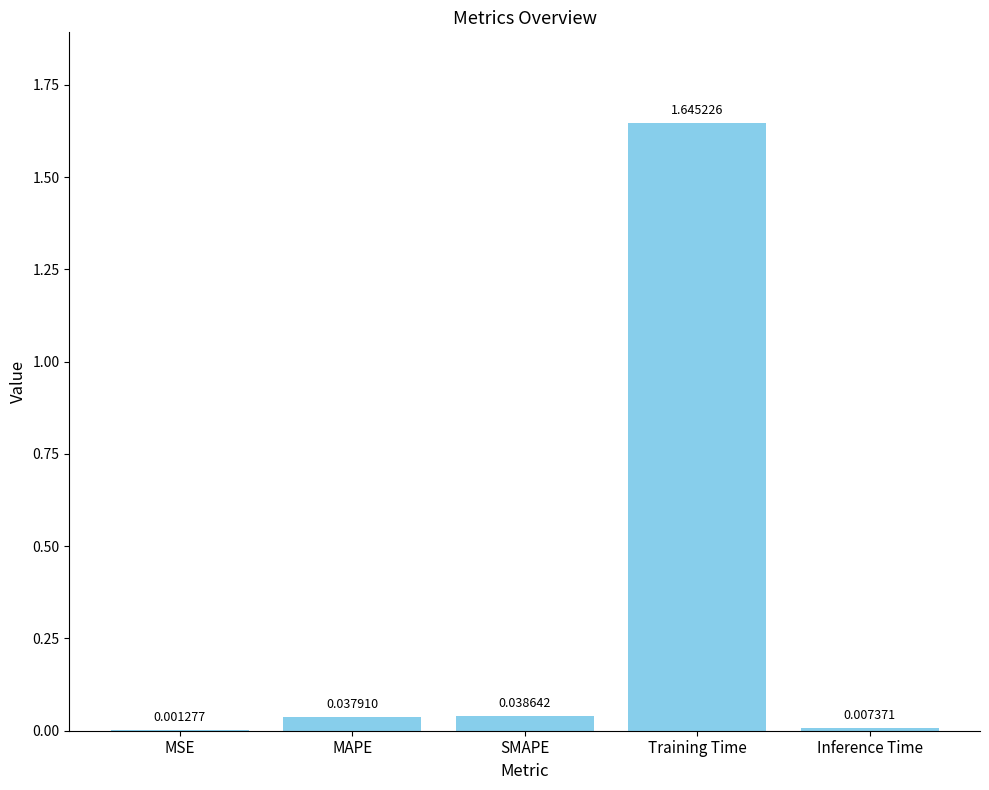

Where is the data nearest to the value 0?

MSE